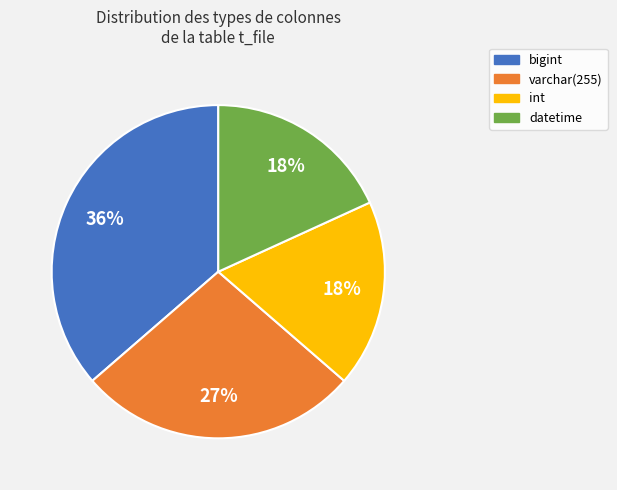

Does any single category account for the majority?

No